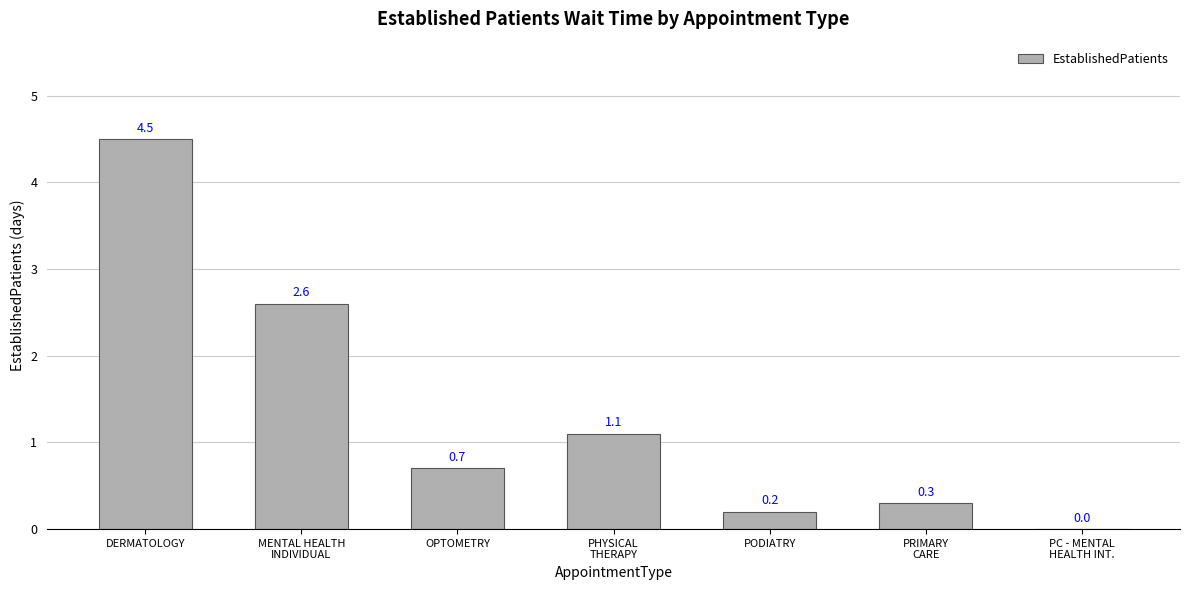

Between PRIMARY
CARE and PODIATRY, which is larger?

PRIMARY
CARE